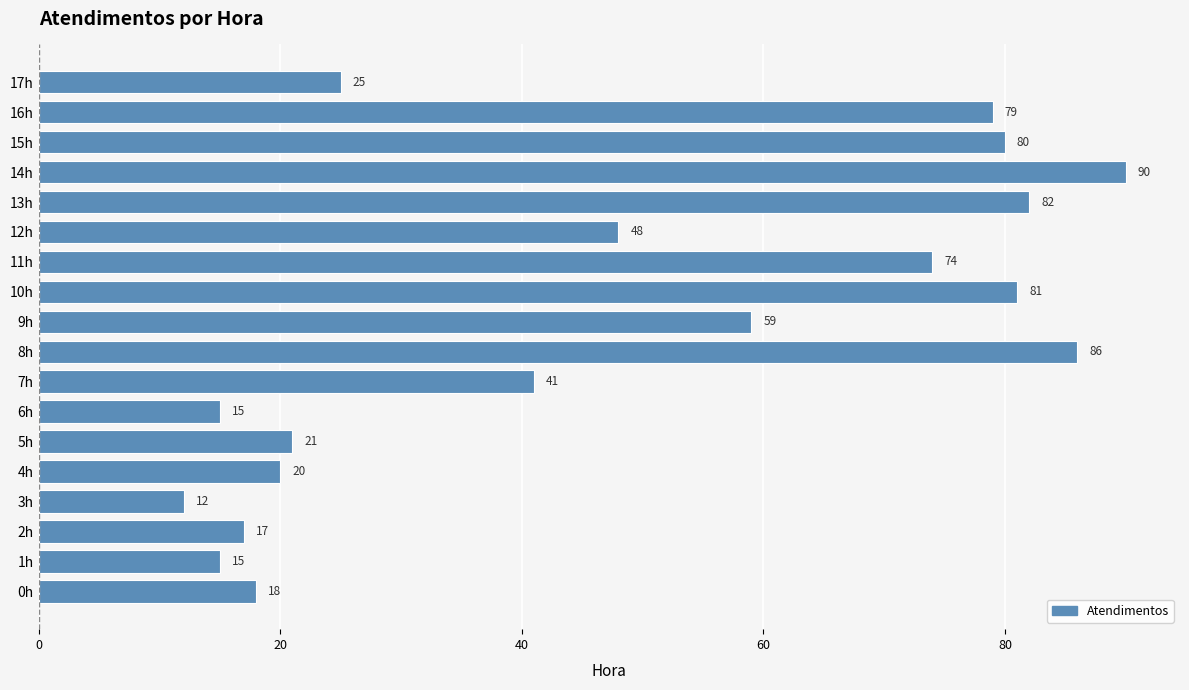

What is the average value?

48